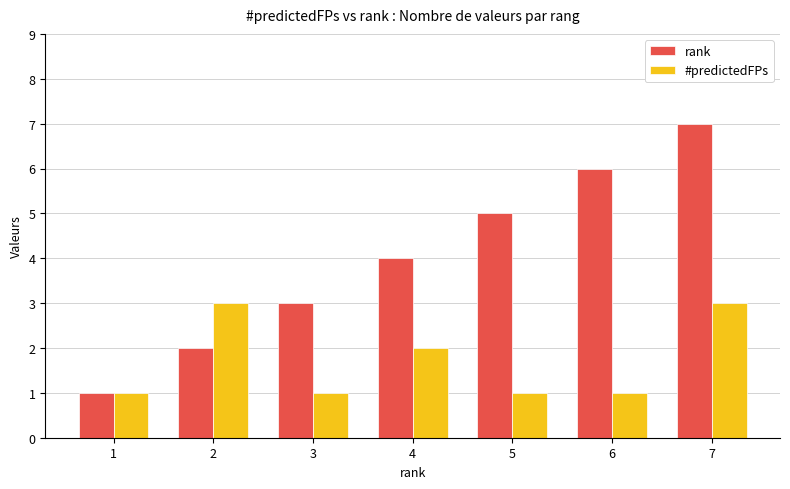

Which series has the largest range (max minus min)?

rank